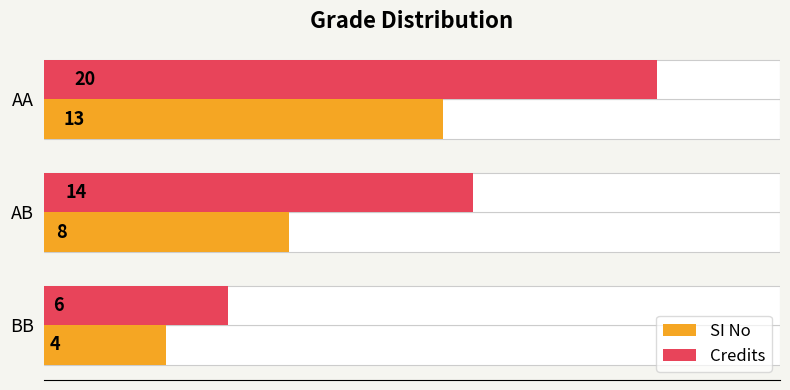

Reading left to right, list all the values displayed in this chart.

SI No: 13	8	4
Credits: 20	14	6